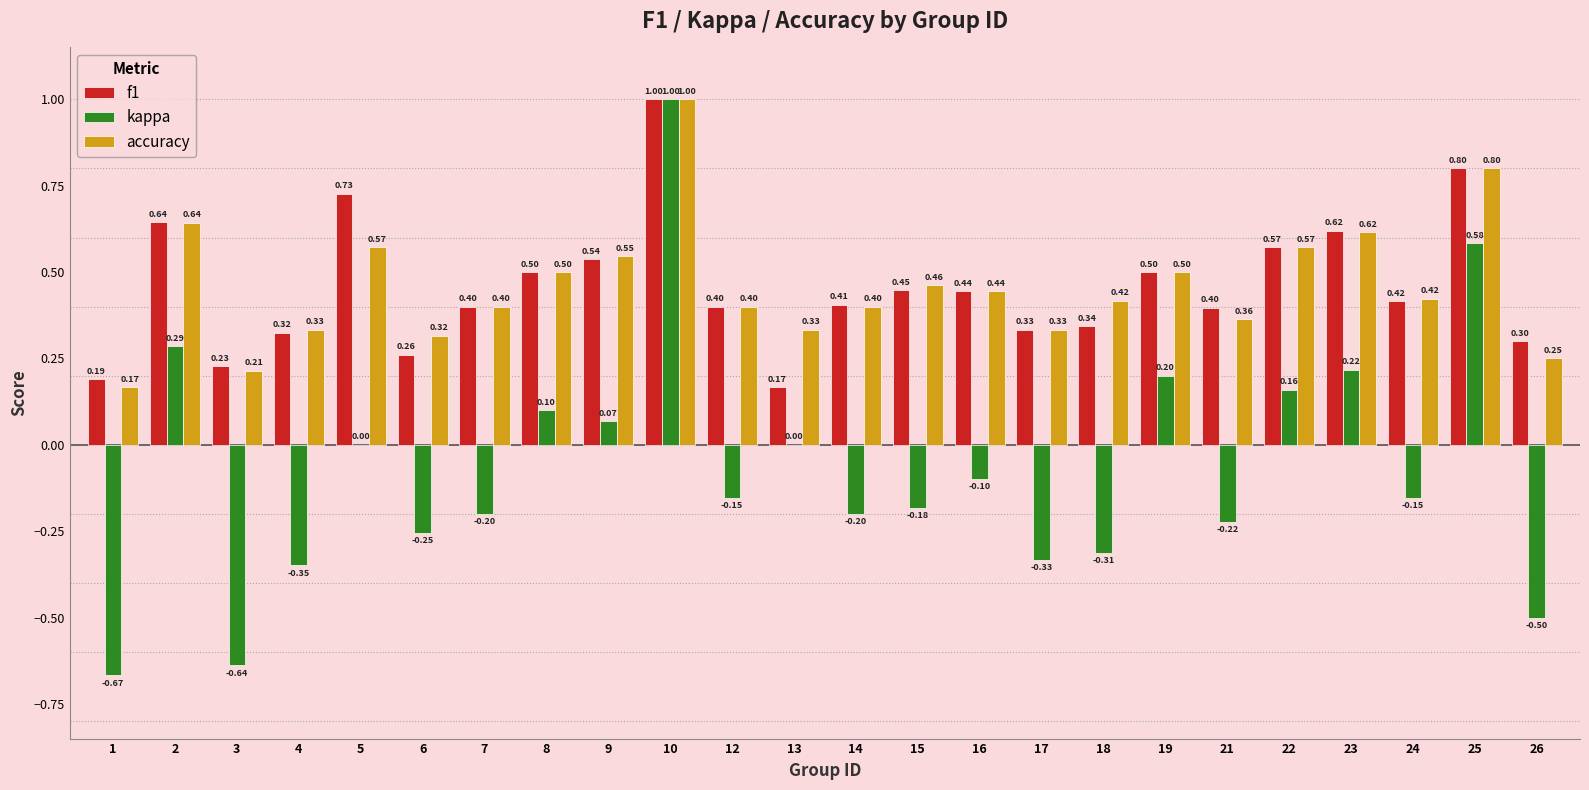

True or false: accuracy has a value of 0.1 at 4.

False